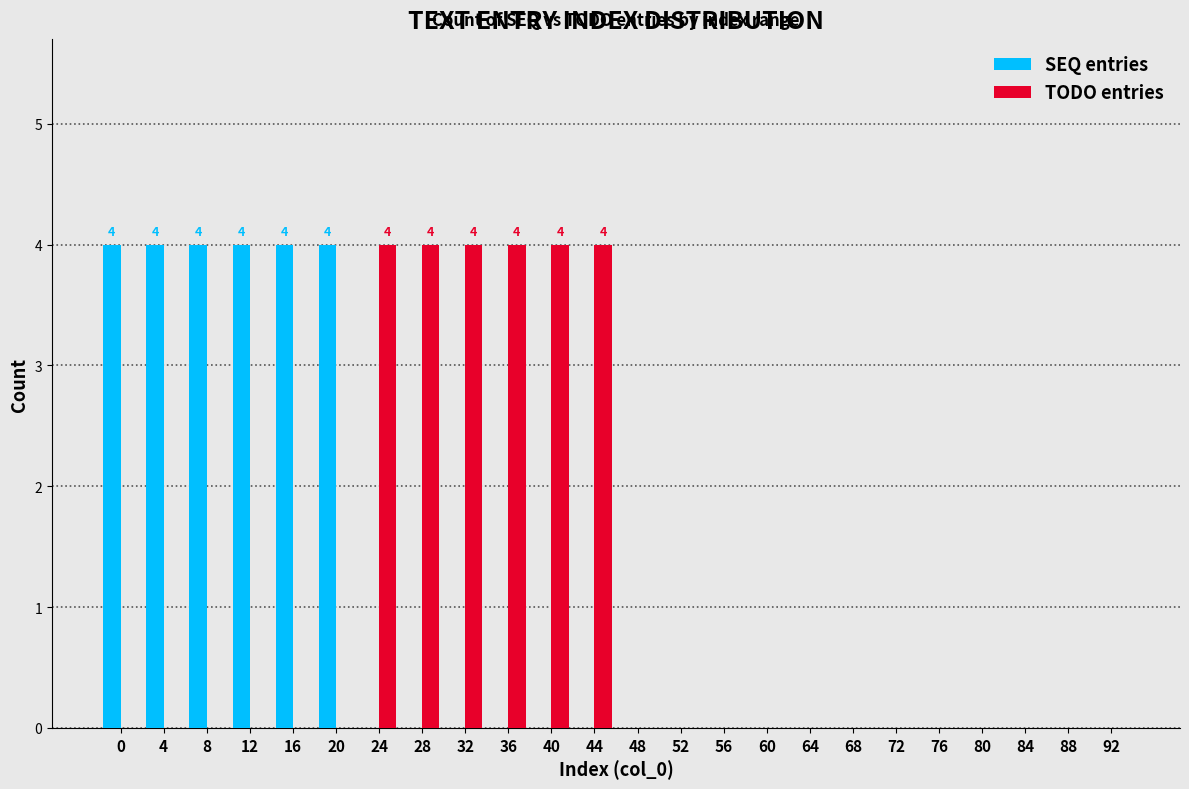

Between 28 and 68, which series saw the biggest shift?

TODO entries